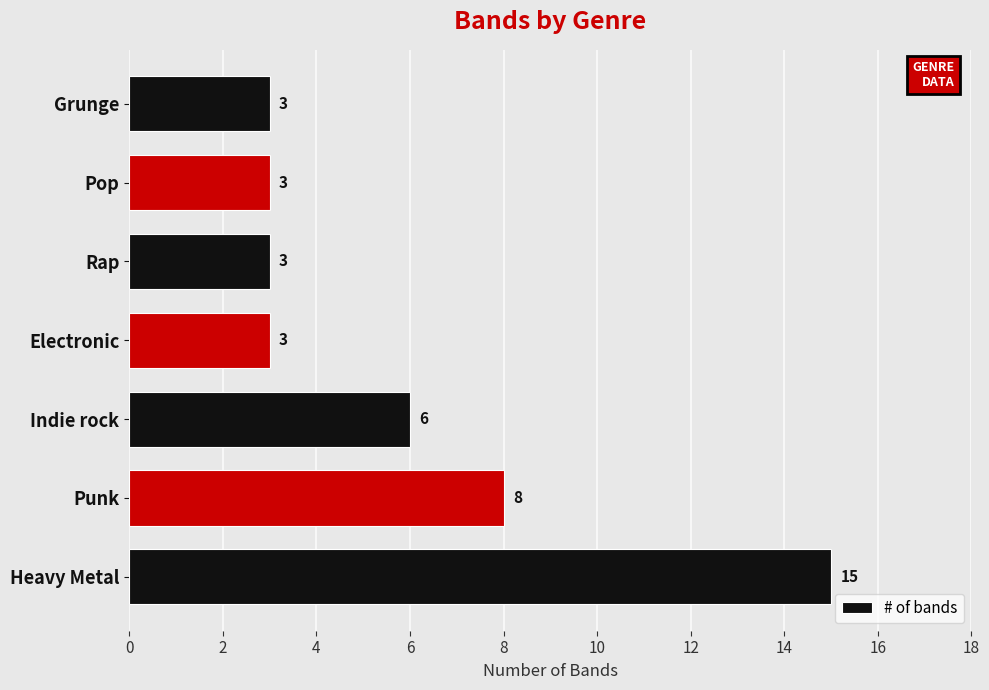

Reading bottom to top, list all the values displayed in this chart.

15	8	6	3	3	3	3